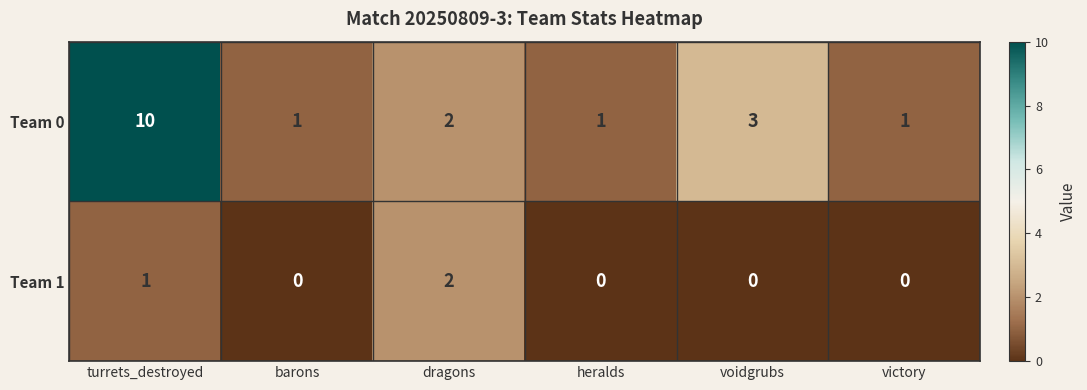

The value of Team 0 at heralds is 1. True or false?

True